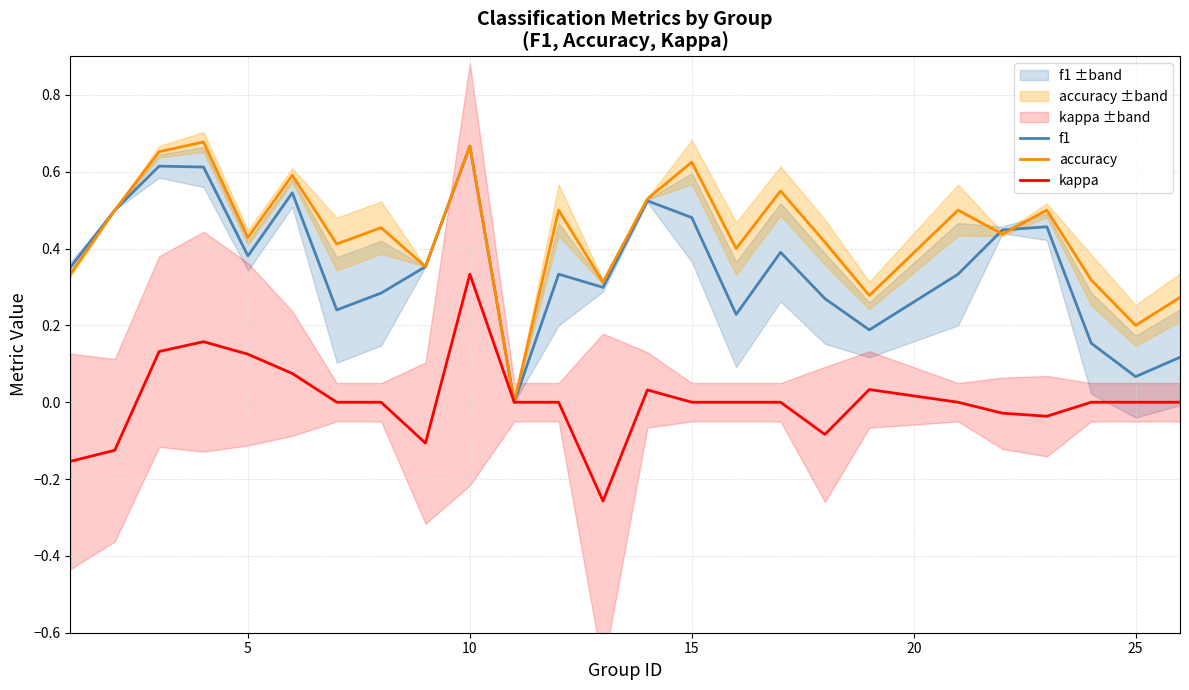

Does the chart display data point markers on the line(s)?

No